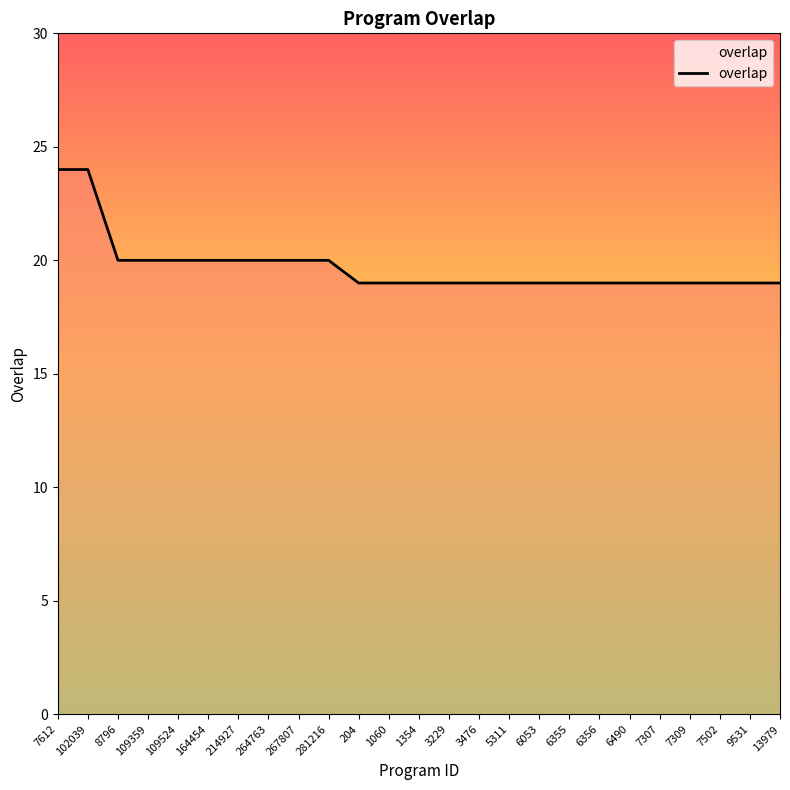

Is it true that the value at 109359 is 20?

True